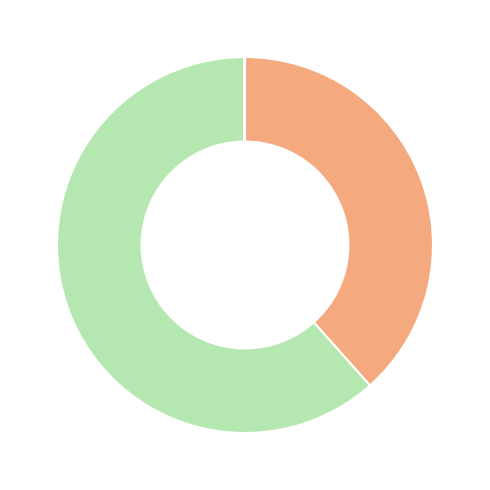

Is there any slice that represents more than half of the pie?

Yes